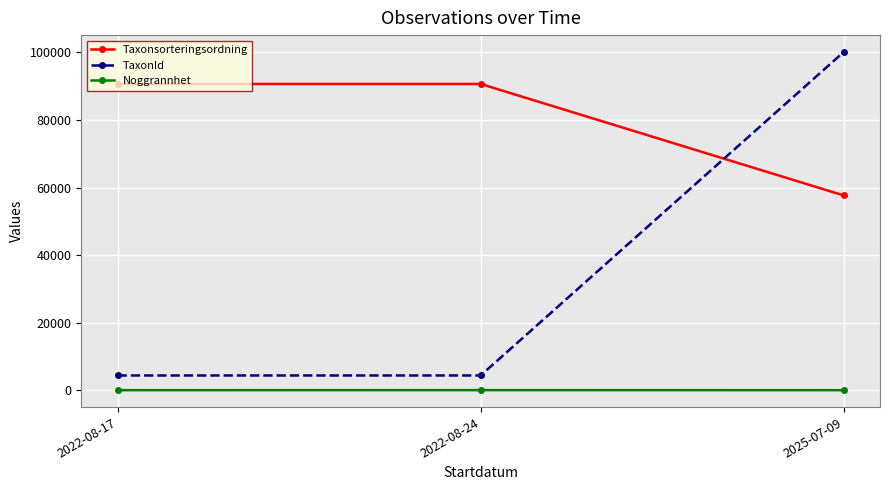

True or false: Taxonsorteringsordning has a value of 57657 at 2025-07-09.

True